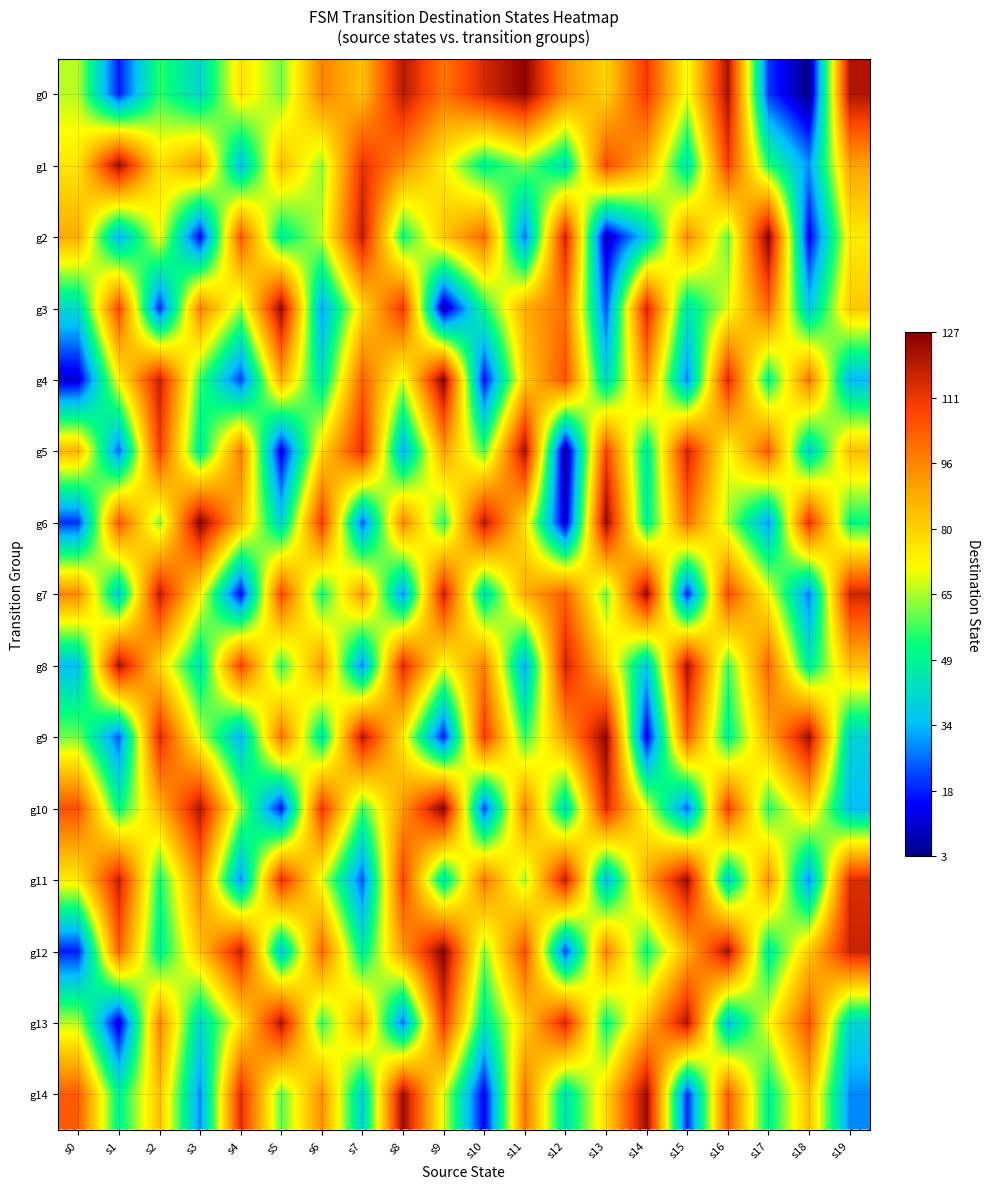

Rank the series at s7 from lowest to highest value.

g6, g11, g8, g14, g12, g10, g3, g0, g13, g7, g4, g1, g5, g2, g9